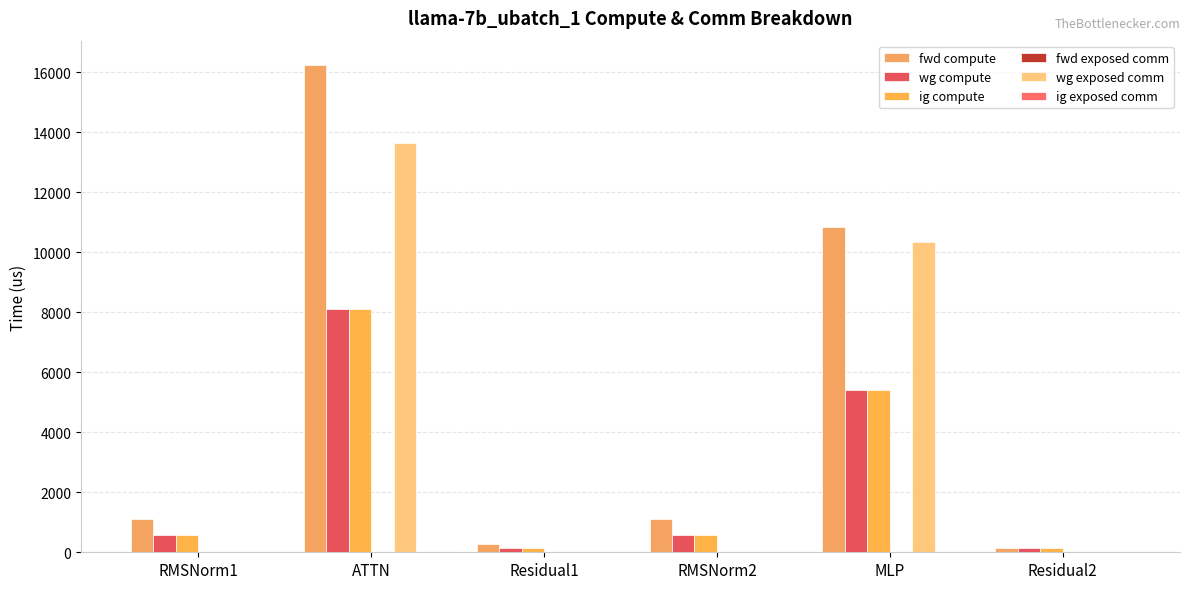

What is the label of the 6th bar from the right?

RMSNorm1